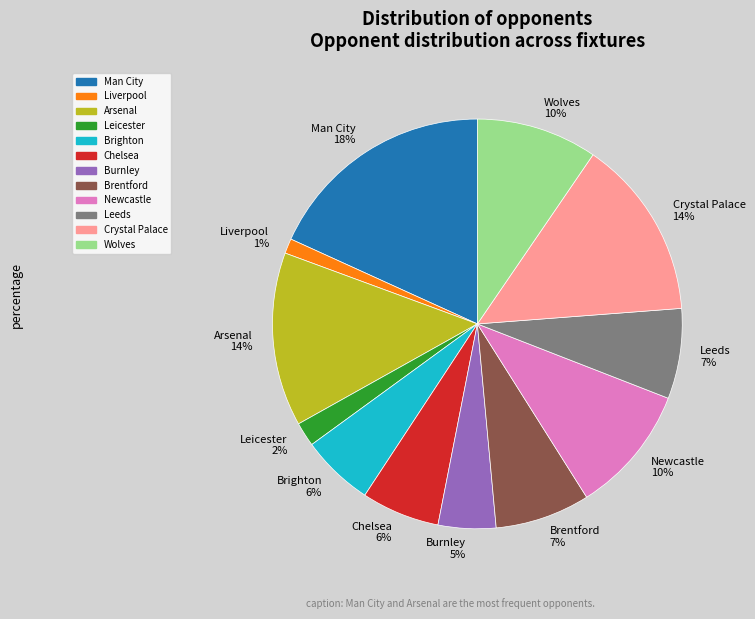

To the nearest percent, what percentage of the pie is Brentford?

7%